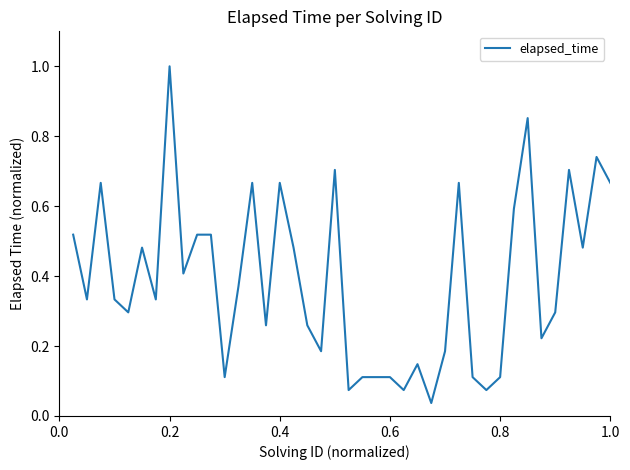

Does the chart have visible grid lines?

No